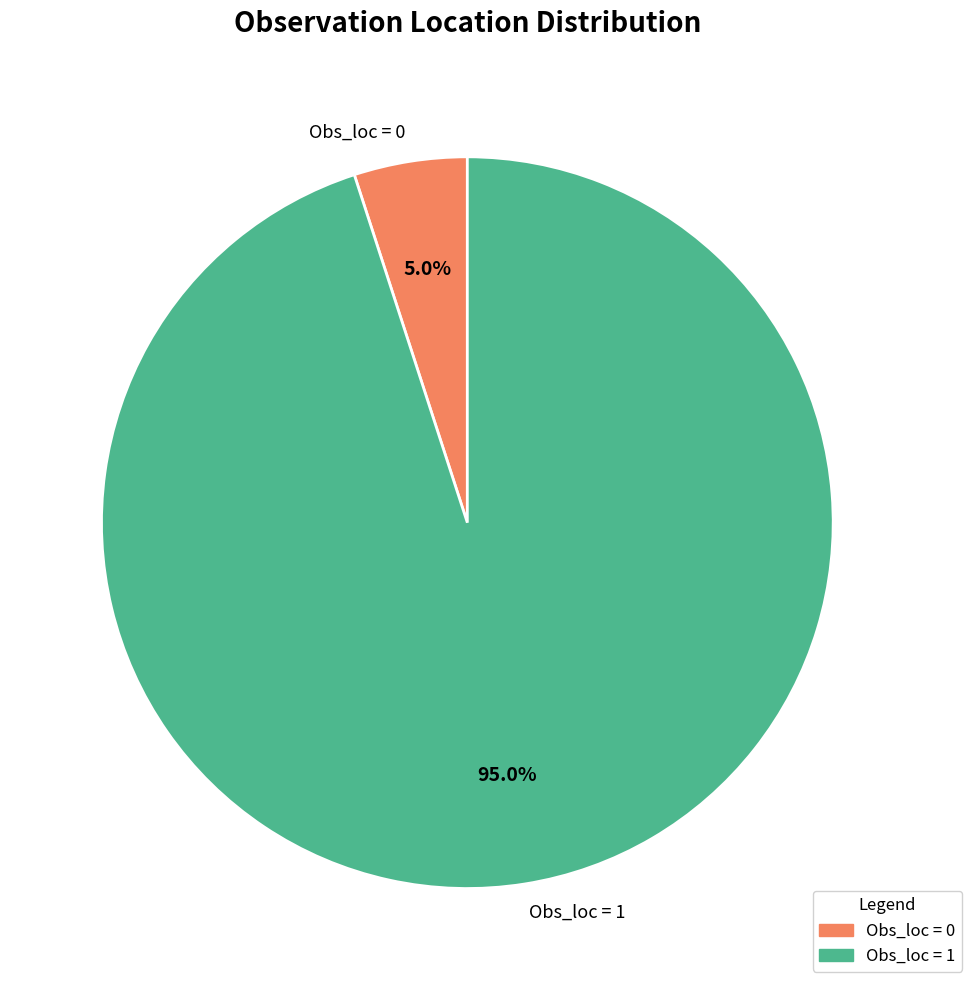

Rank the categories by value from highest to lowest.

Obs_loc = 1, Obs_loc = 0